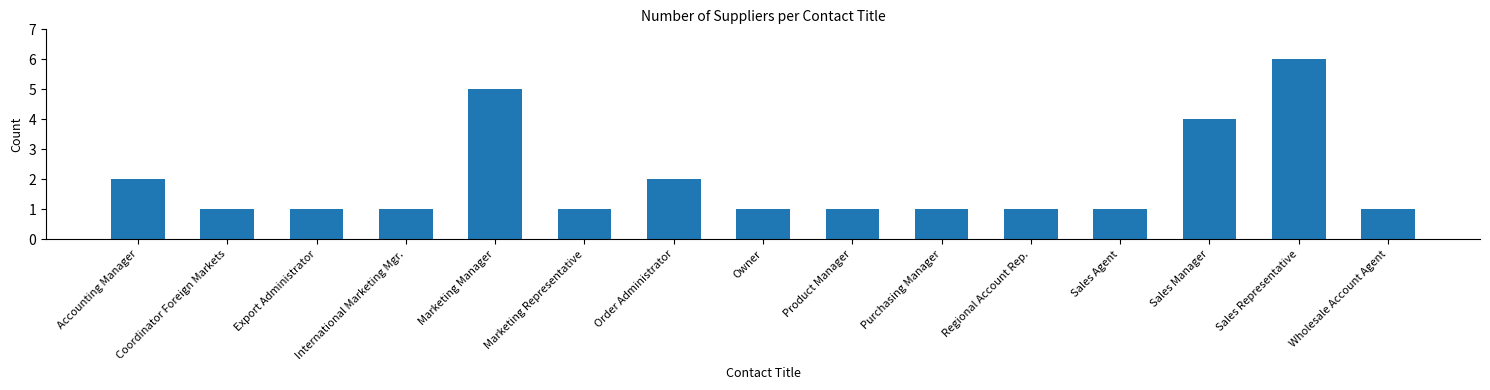

Count the number of categories in the chart.

15